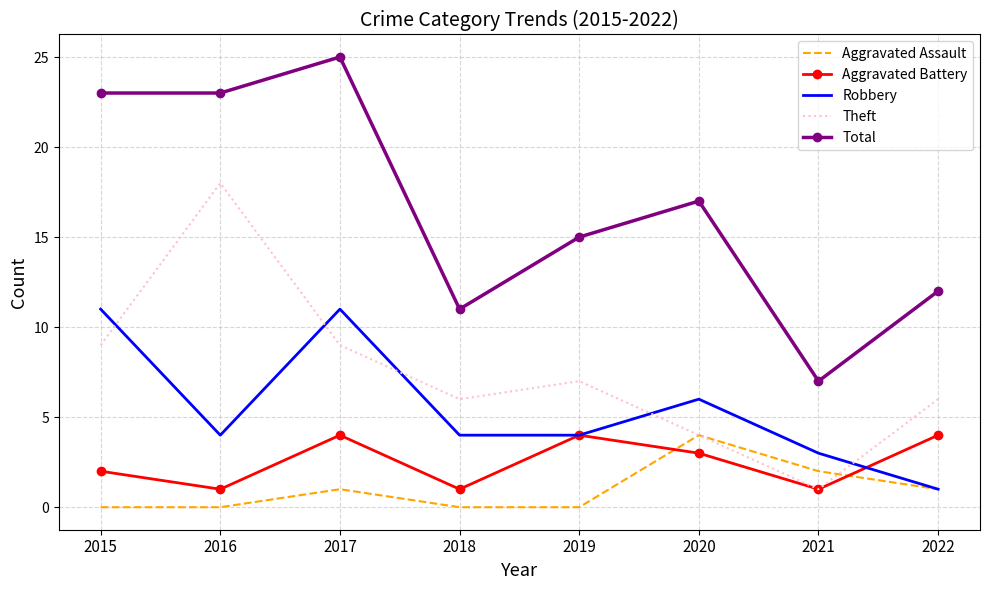

Is the value of Robbery at 2016 greater than the value of Total at 2017?

No